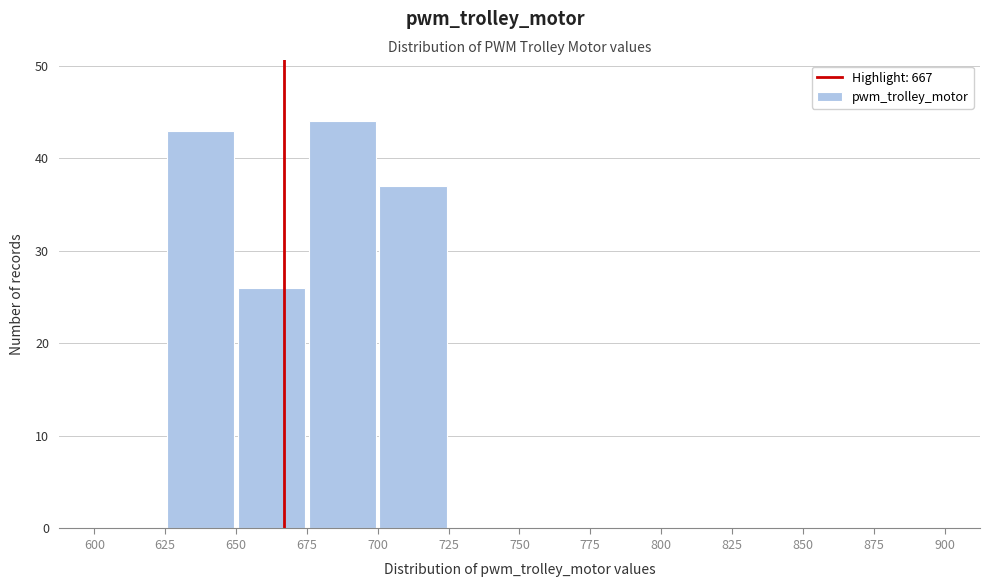

Reading left to right, transcribe this chart: for each bar, give the range it covers on the x-axis and its height. The values are not printed on the chart, so give them approximately, as read against the axis.

600 to 625: 0
625 to 650: 43
650 to 675: 26
675 to 700: 44
700 to 725: 37
725 to 750: 0
750 to 775: 0
775 to 800: 0
800 to 825: 0
825 to 850: 0
850 to 875: 0
875 to 900: 0